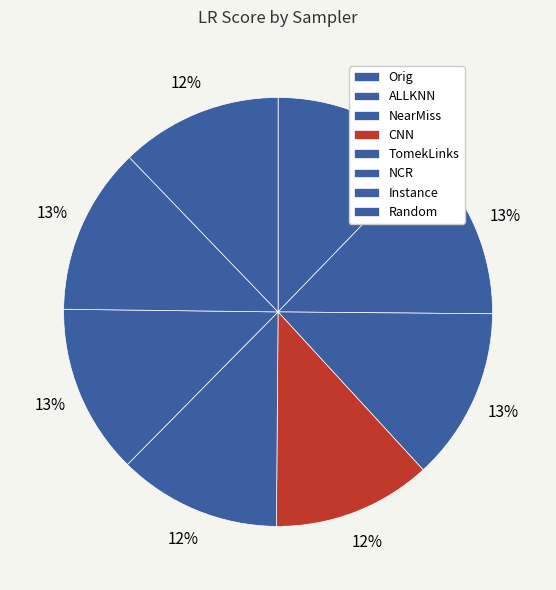

What is the largest slice in the pie chart?

NearMiss